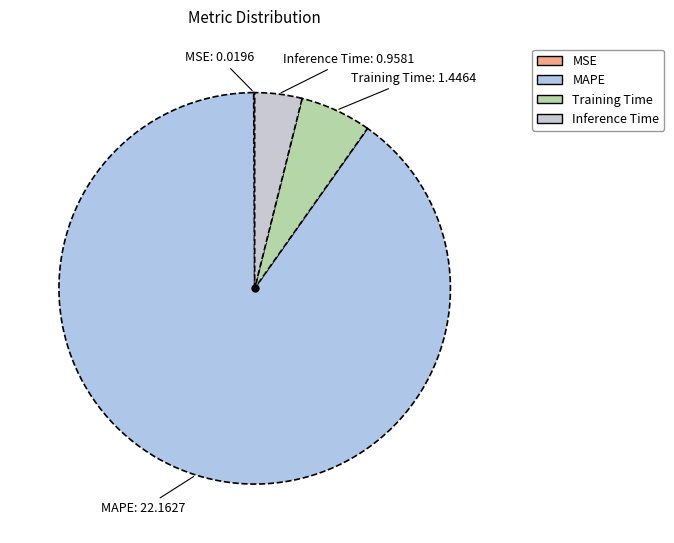

True or false: Inference Time accounts for 4% of the total.

True